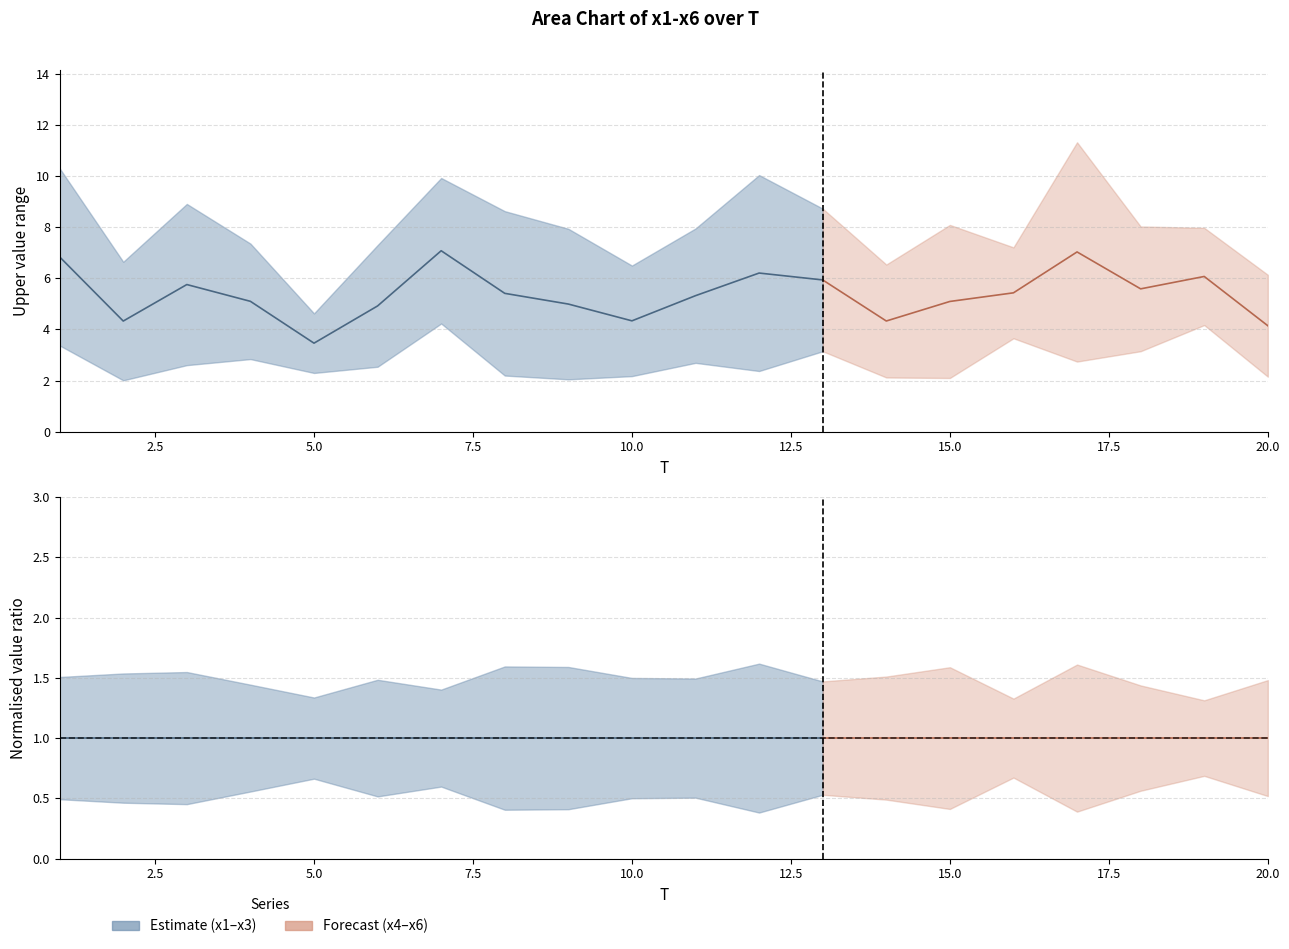

Where is the first local minimum for x4?

2